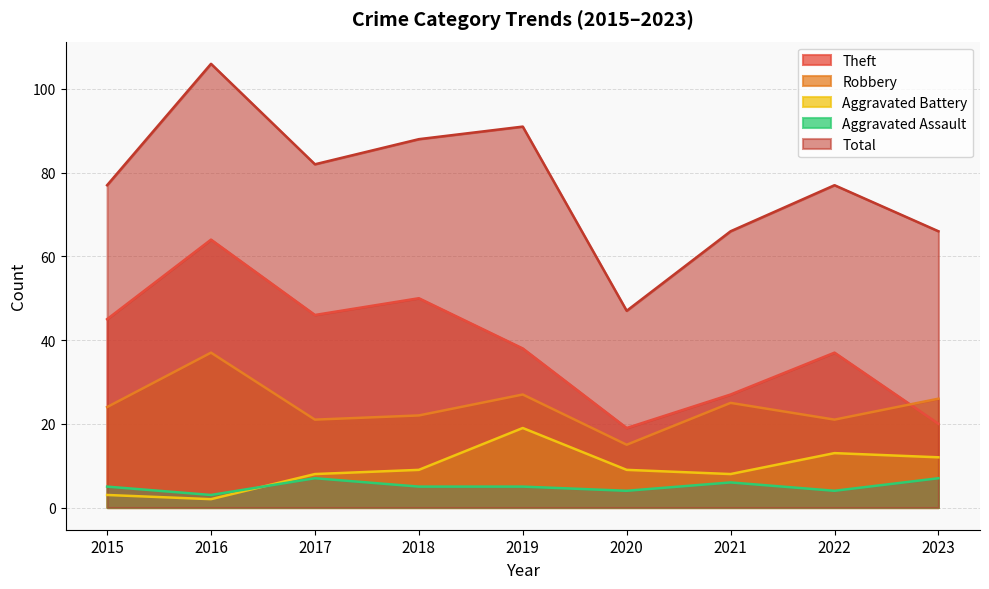

What is the difference between the highest and lowest values at 2016?

104